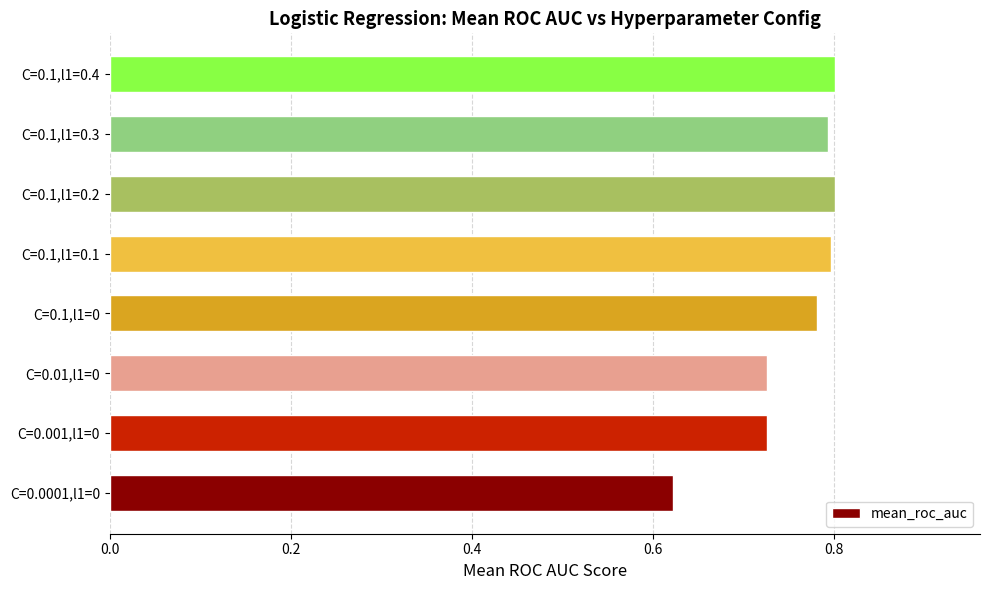

Are the bars grouped side by side (vs. stacked)?

No